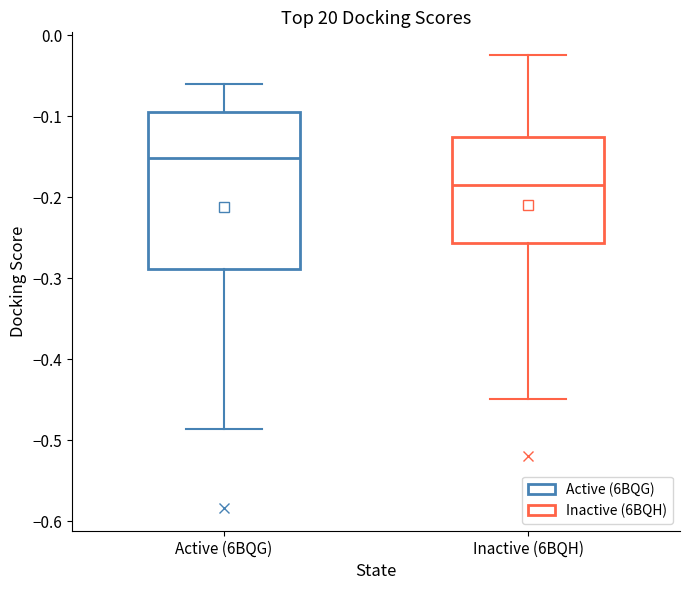

Which box's median line is the highest?

Active (6BQG)